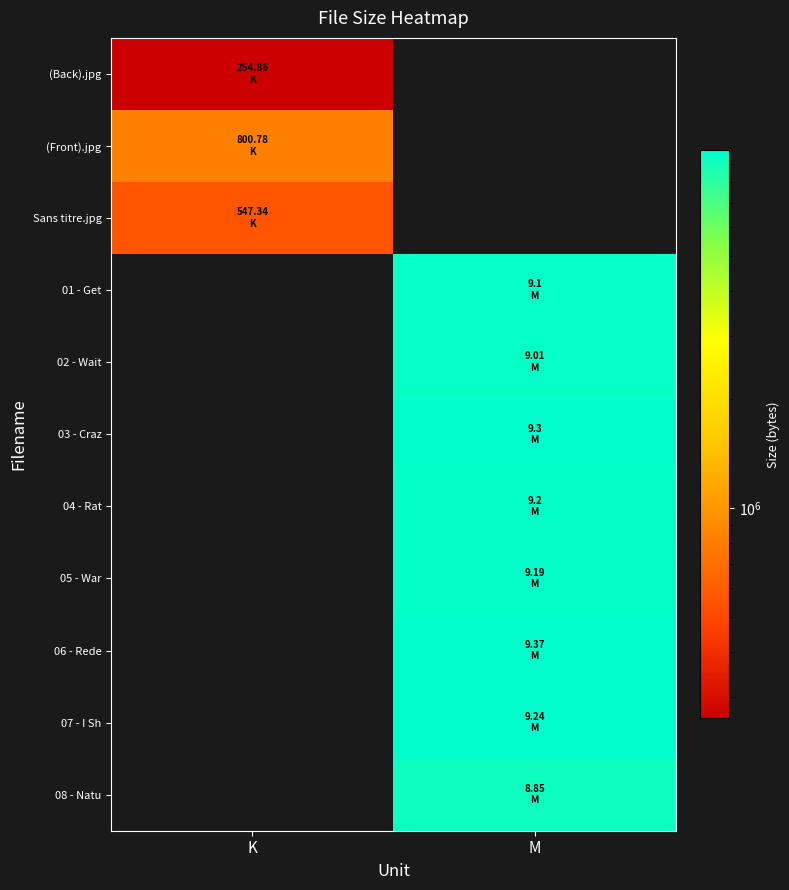

Reading right to left, extract all data points from this chart.

(Back).jpg: M=0.0	K=260976.6
(Front).jpg: M=0.0	K=819998.7
Sans titre.jpg: M=0.0	K=560476.2
01 - Get: M=9542041.6	K=0.0
02 - Wait: M=9447669.8	K=0.0
03 - Craz: M=9751756.8	K=0.0
04 - Rat: M=9646899.2	K=0.0
05 - War: M=9636413.4	K=0.0
06 - Rede: M=9825157.1	K=0.0
07 - I Sh: M=9688842.2	K=0.0
08 - Natu: M=9279897.6	K=0.0